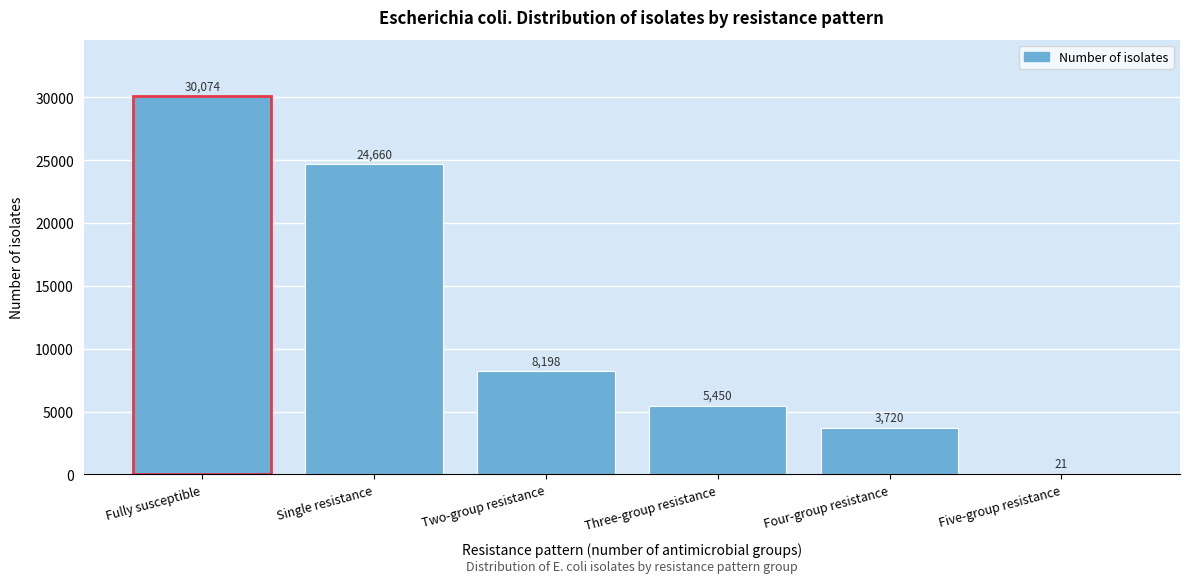

Reading left to right, extract all data points from this chart.

Fully susceptible=30074	Single resistance=24660	Two-group resistance=8198	Three-group resistance=5450	Four-group resistance=3720	Five-group resistance=21